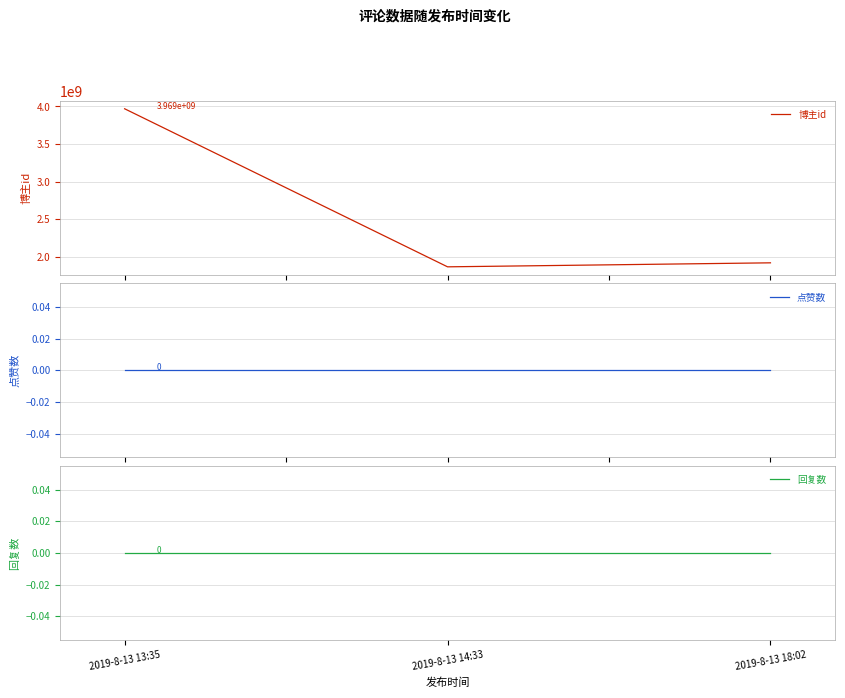

What is the difference between the second highest and minimum values in the 博主id series?

53290040